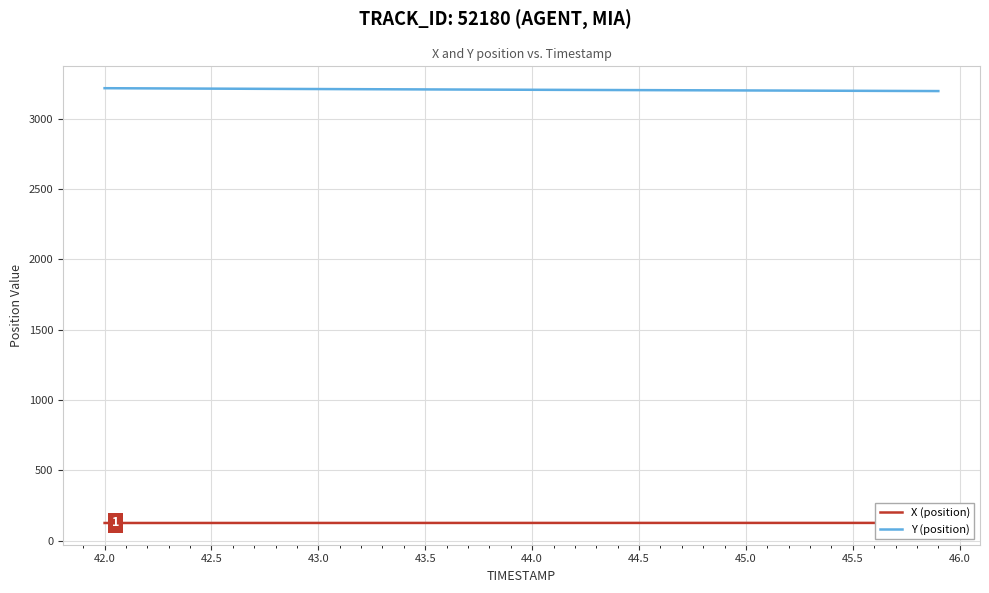

At 43.5, list the series in order from largest to smallest.

Y (position), X (position)